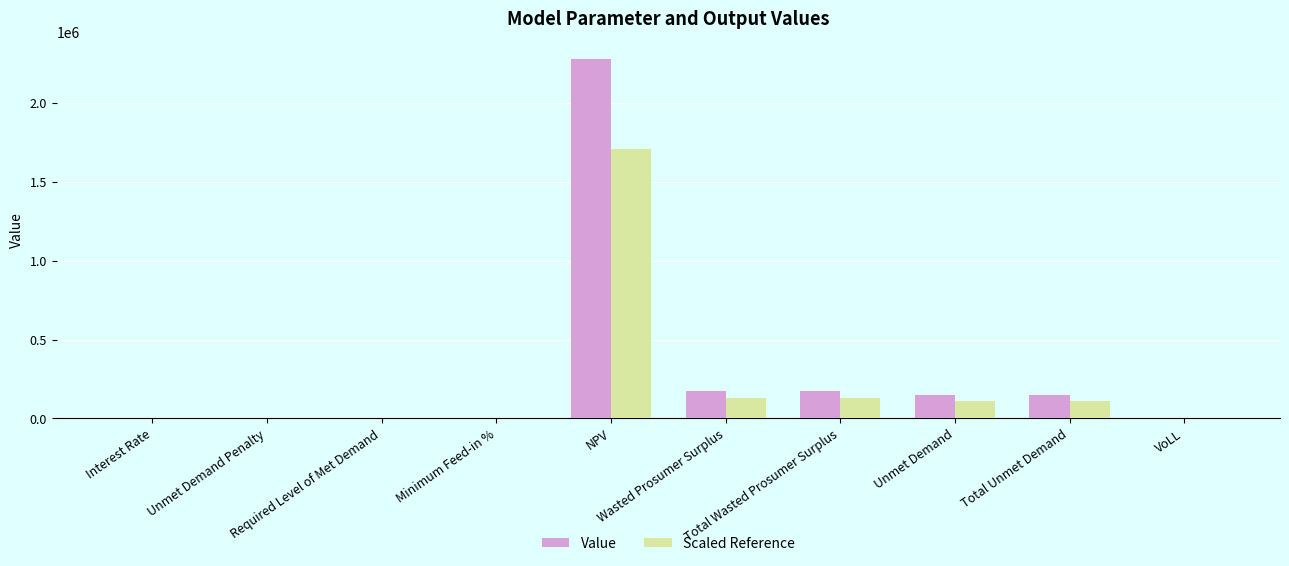

What is the maximum value shown in the chart?

2278251.0